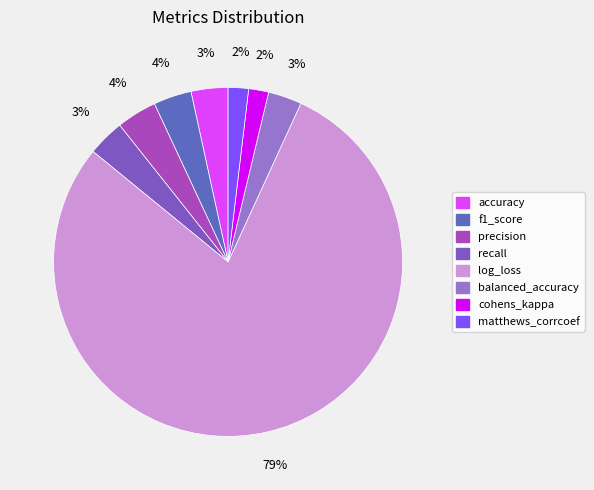

To the nearest percent, what is the difference between the precision and cohens_kappa slice percentages?

2%